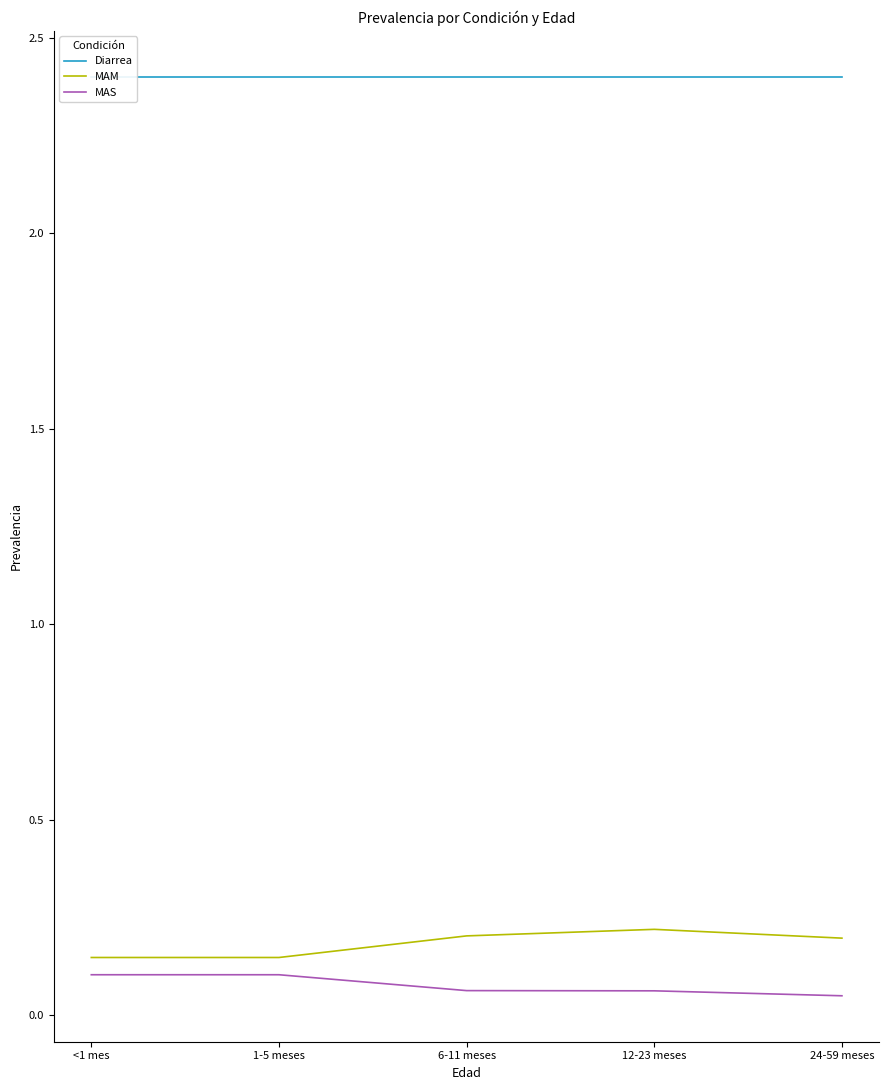

Reading left to right, extract all data points from this chart.

Diarrea: 2.4	2.4	2.4	2.4	2.4
MAM: 0.1	0.1	0.2	0.2	0.2
MAS: 0.1	0.1	0.1	0.1	0.0